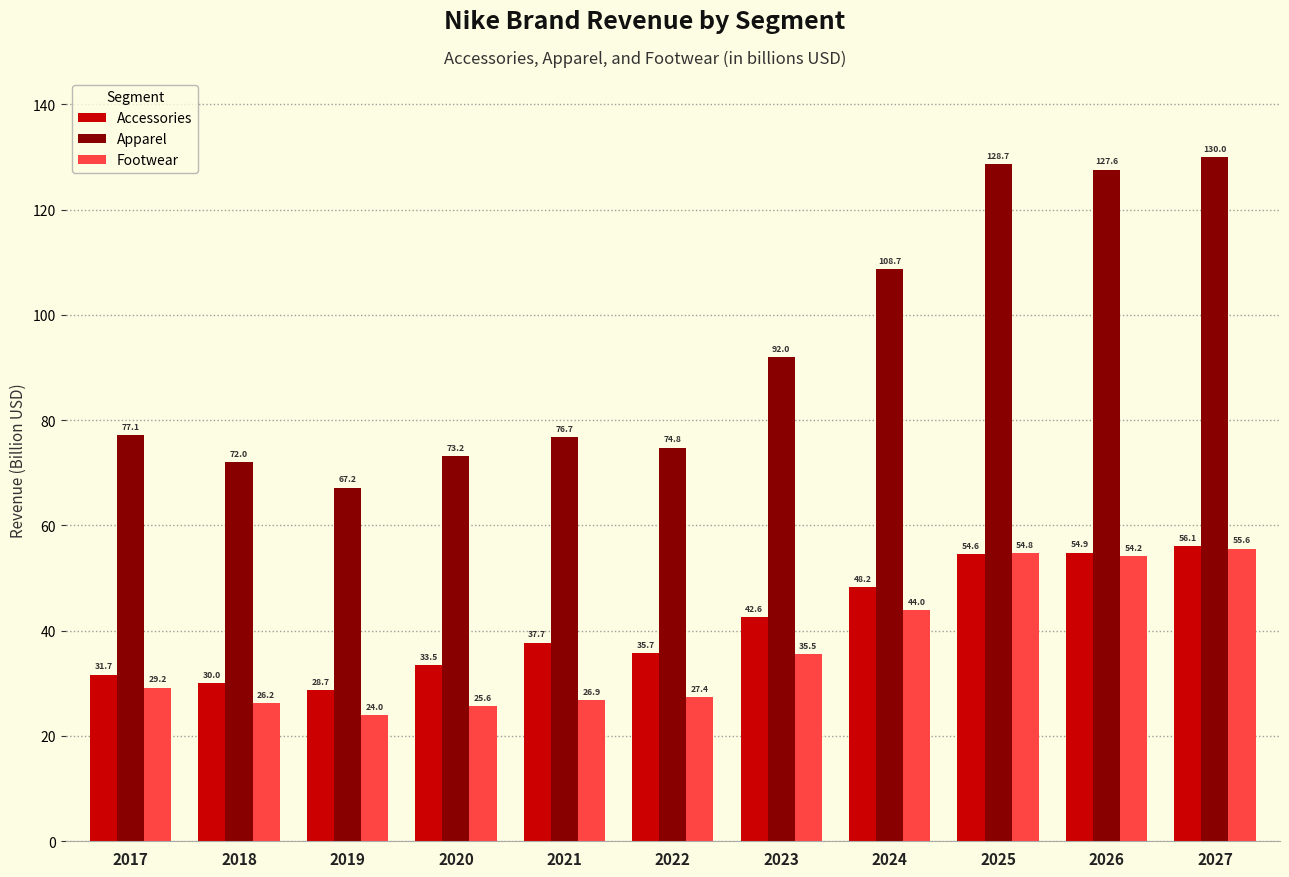

What is the lowest value of the Footwear series?

24.0